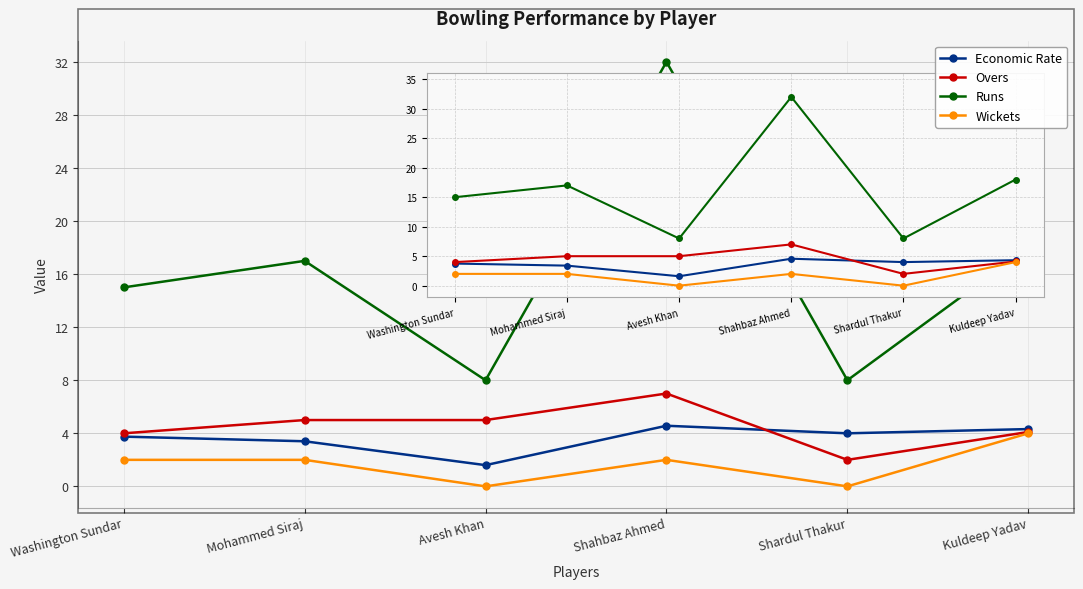

At which category is the sum across all series the highest?

Shahbaz Ahmed